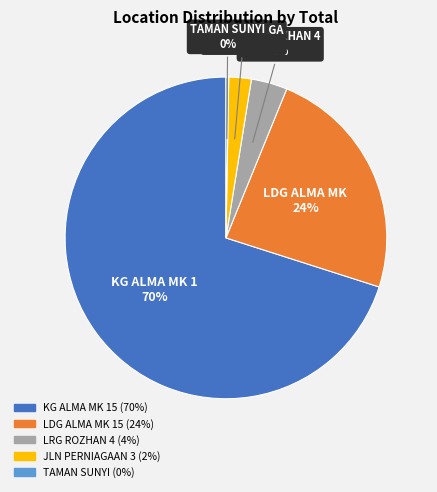

True or false: KG ALMA MK 15 accounts for 70% of the total.

True